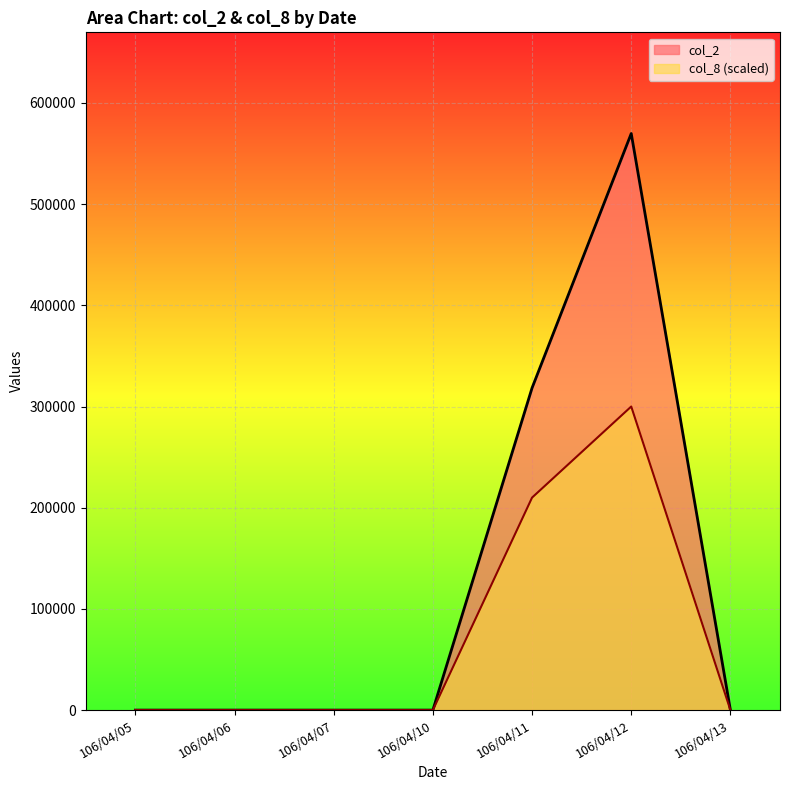

What is the sum of the col_8 values at 106/04/12 and 106/04/13?

300000